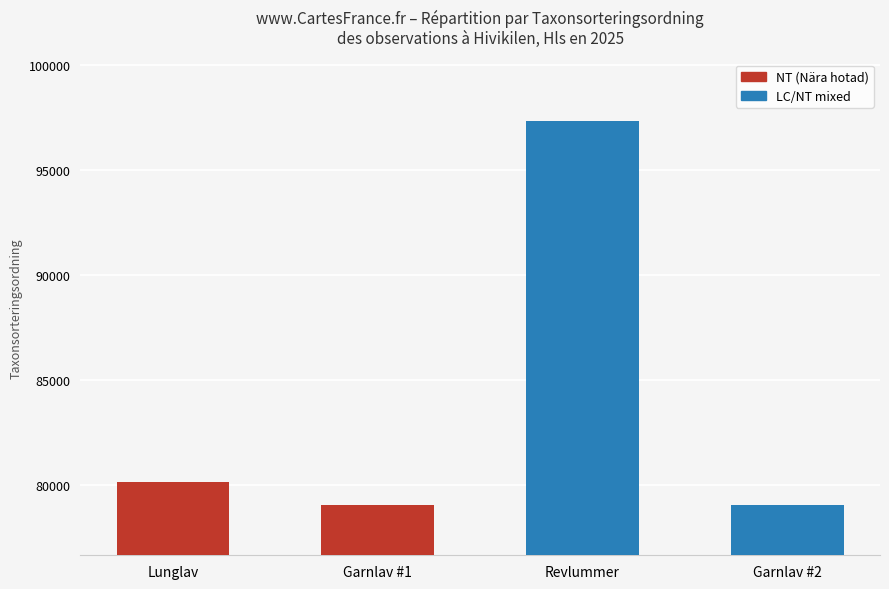

How many data points are less than 80132?

2